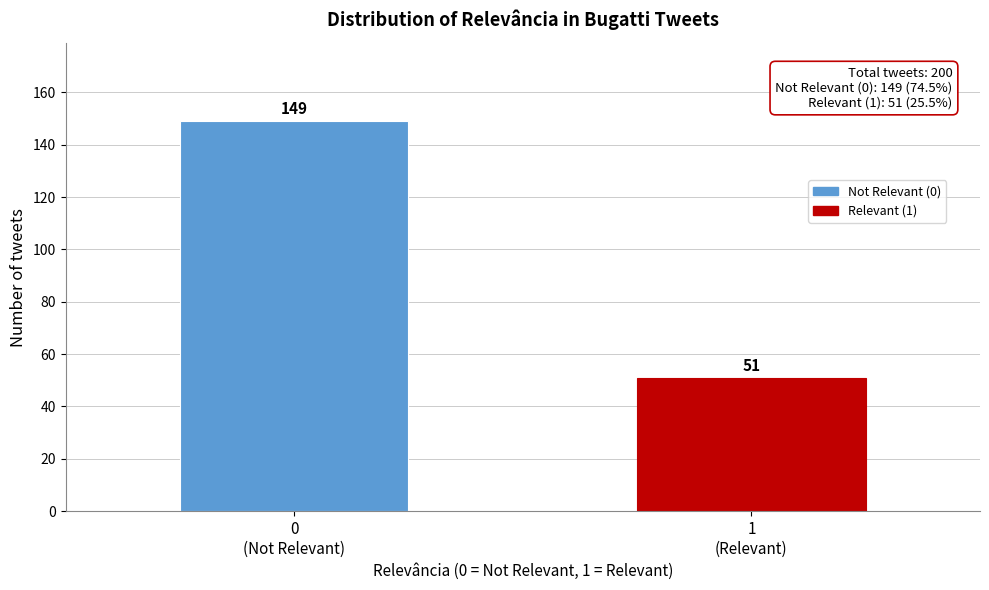

Reading left to right, list all the values displayed in this chart.

149	51